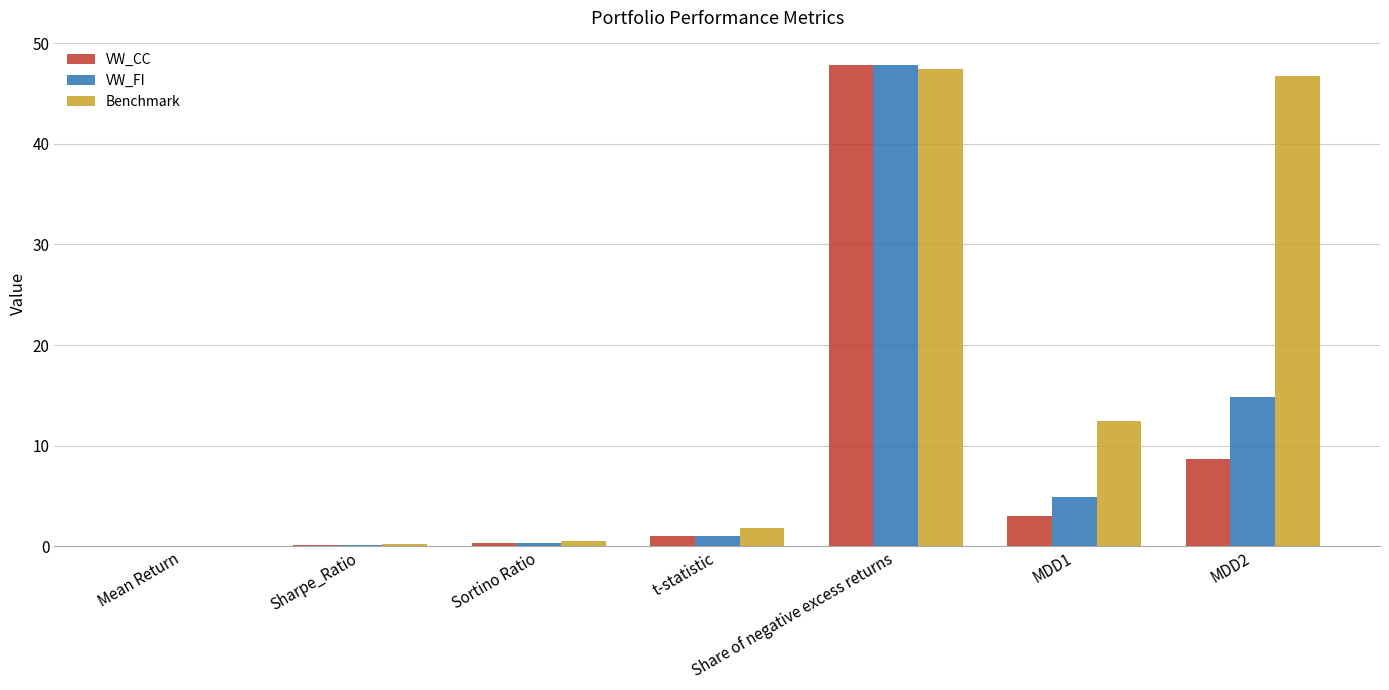

At which category is the sum across all series the highest?

Share of negative excess returns